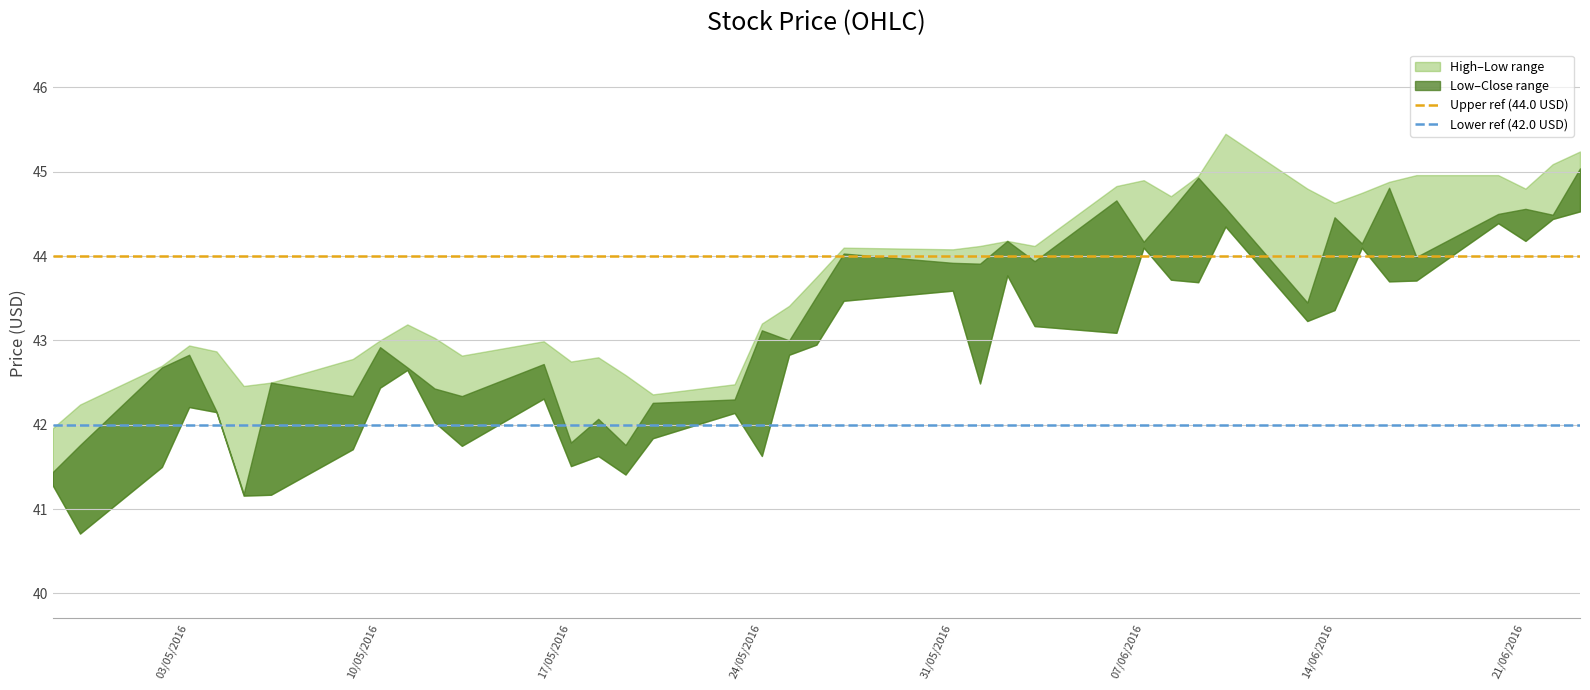

Which category has the highest value in the Upper ref (44.0 USD) series?

03/05/2016